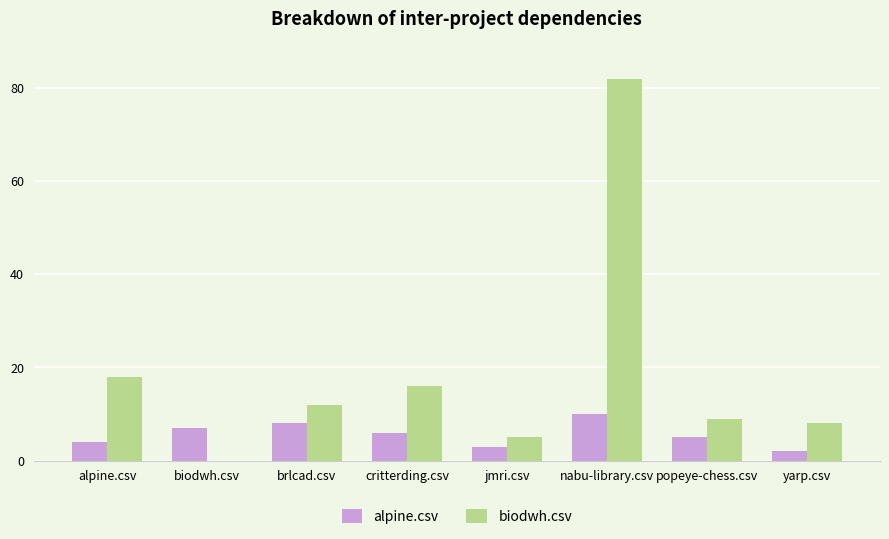

What is the sum of all biodwh.csv values?

150